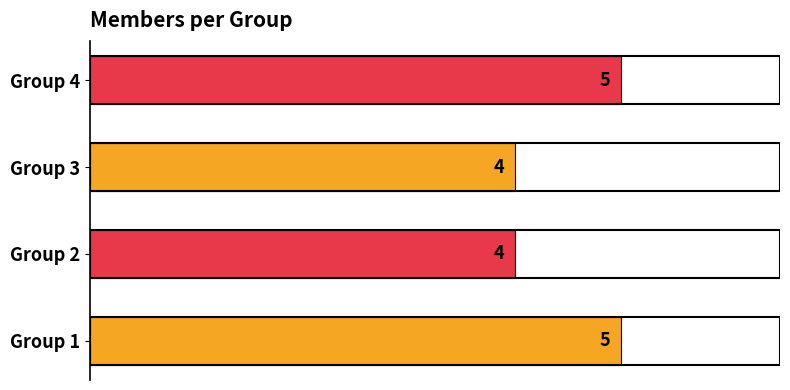

What is the sum of all values?

18